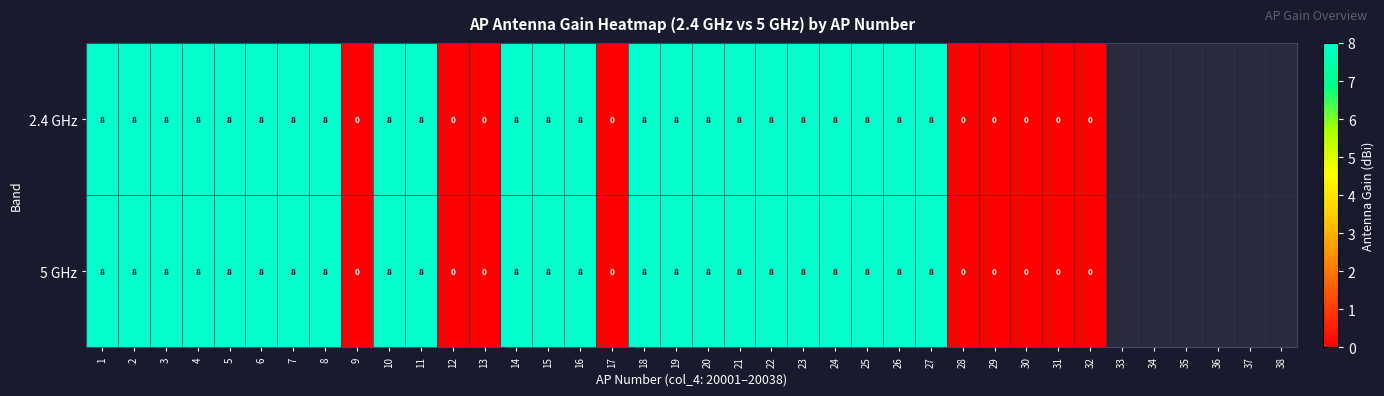

Is the value of 2.4 GHz at 16 greater than the value of 5 GHz at 32?

Yes